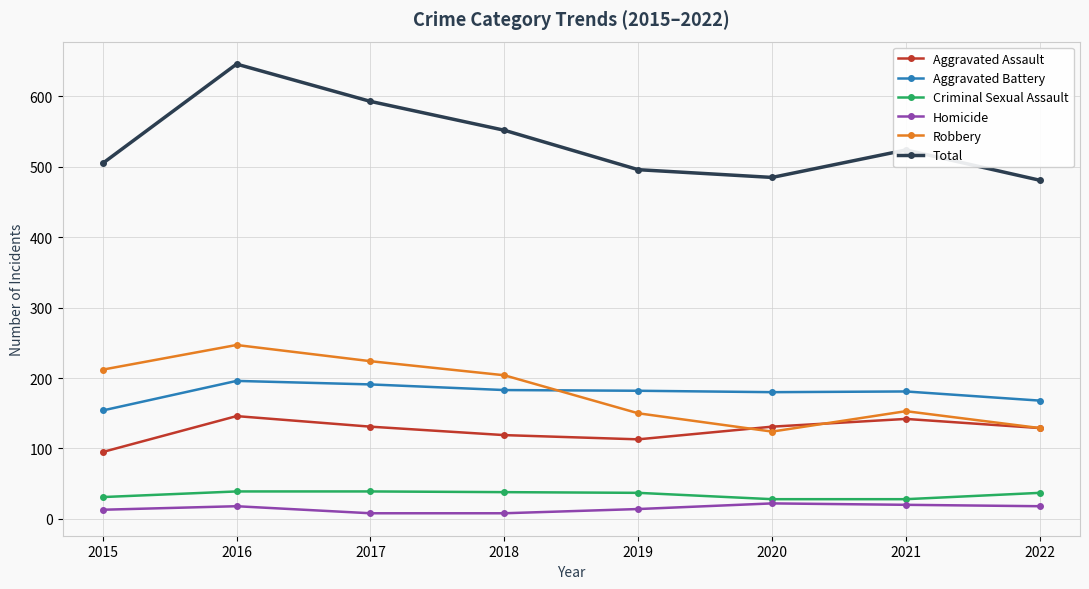

Between 2017 and 2022, which series saw the biggest shift?

Total